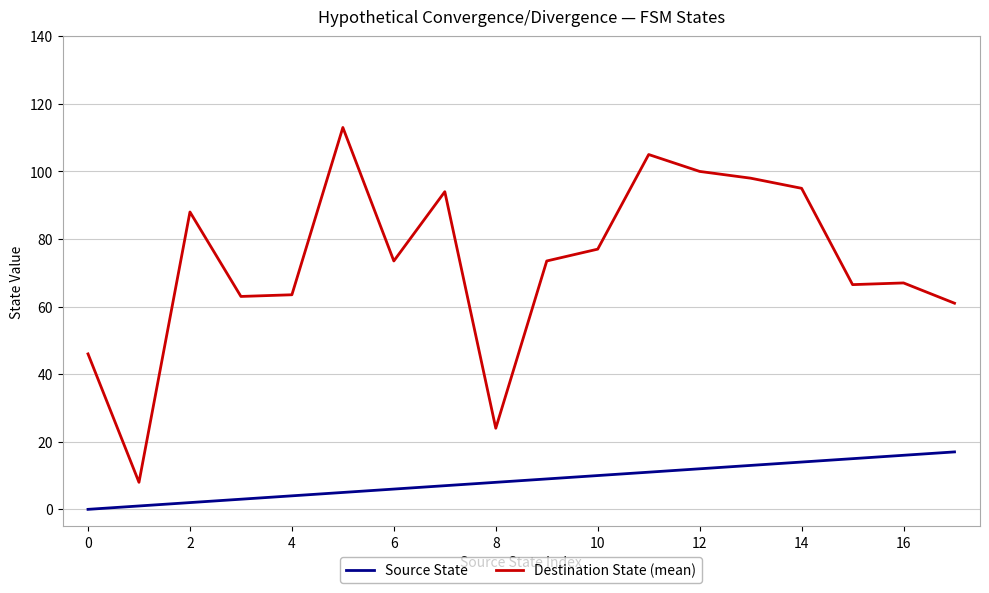

List the series in order of their overall mean, lowest first.

Source State, Destination State (mean)